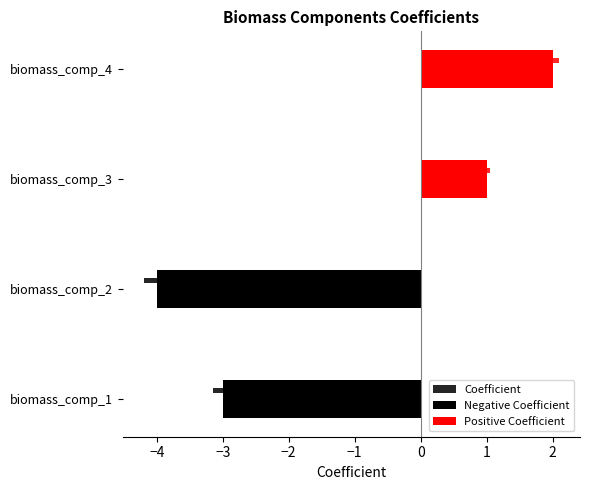

The value of Negative Coefficient at biomass_comp_2 is -7. True or false?

False